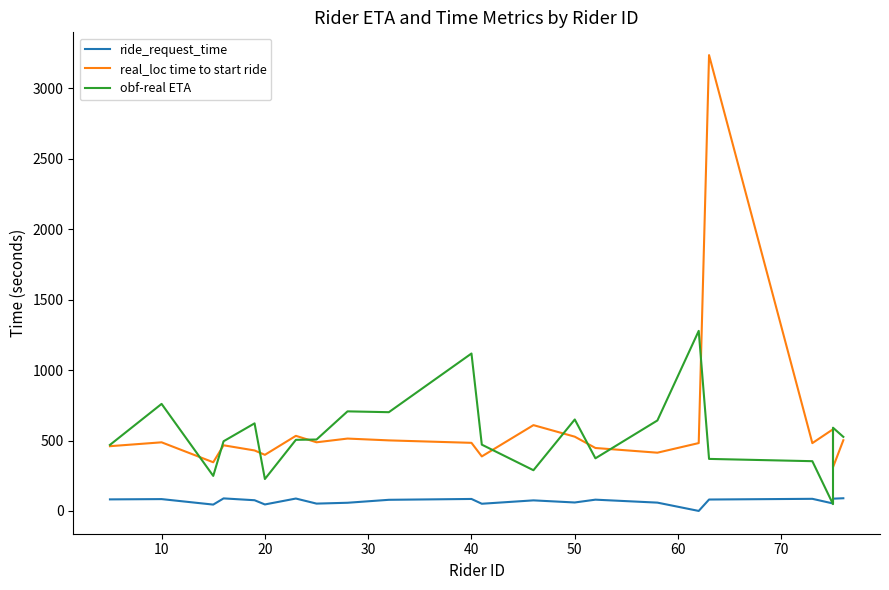

True or false: obf-real ETA and real_loc time to start ride intersect in this chart.

True